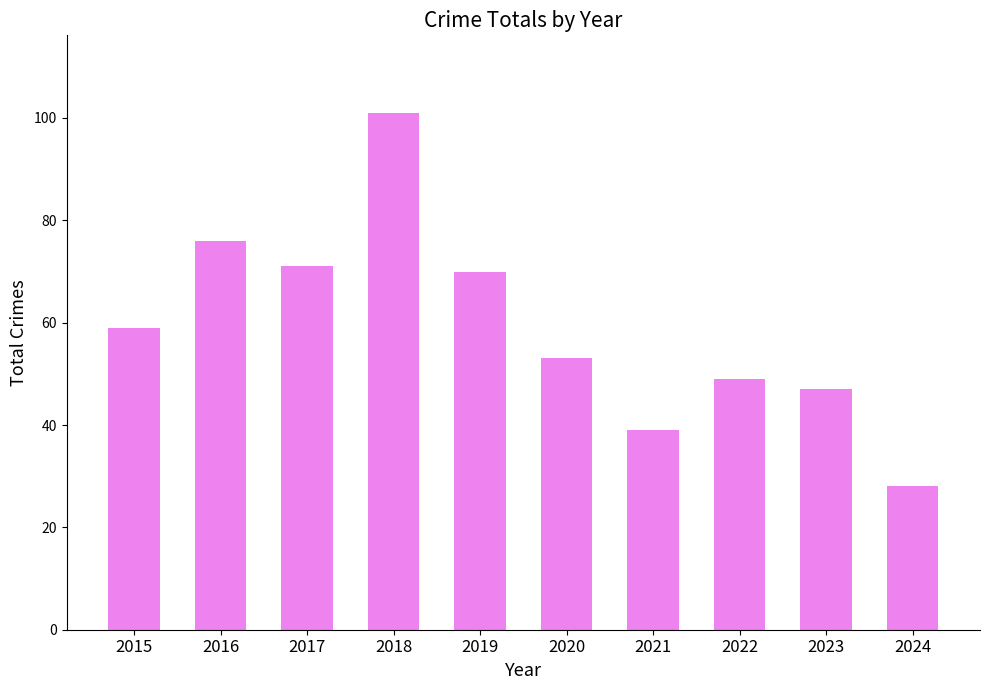

Rank the categories by value from lowest to highest.

2024, 2021, 2023, 2022, 2020, 2015, 2019, 2017, 2016, 2018